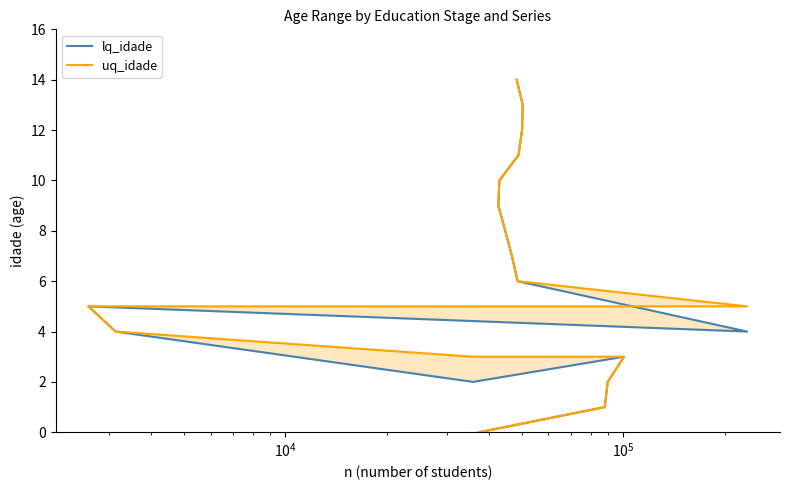

Is the value of lq_idade at 12 greater than the value of uq_idade at 15?

No